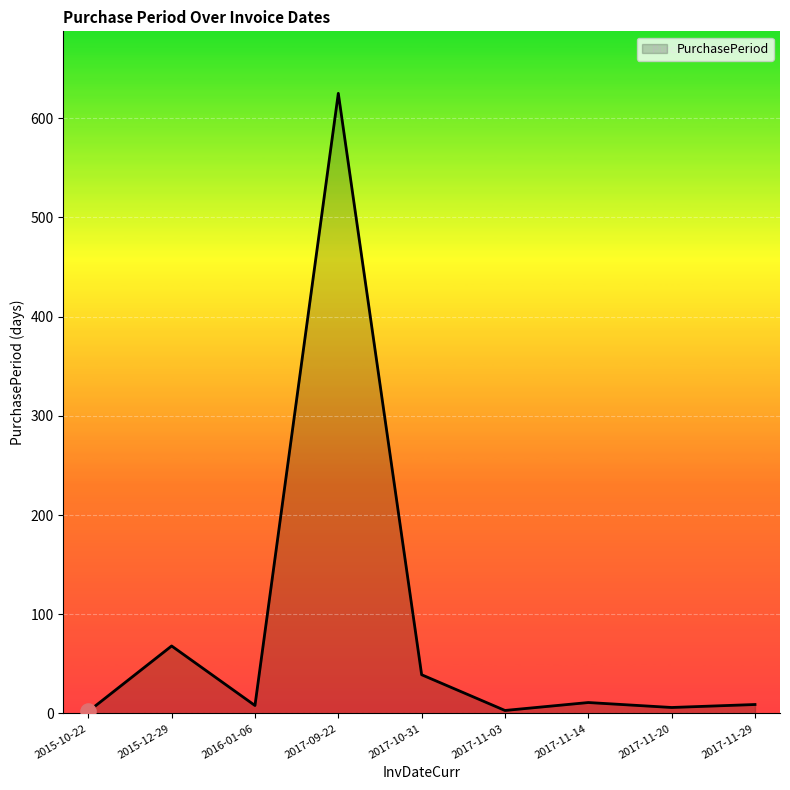

What is the ratio of the value at 2017-11-03 to the value at 2016-01-06?

0.4